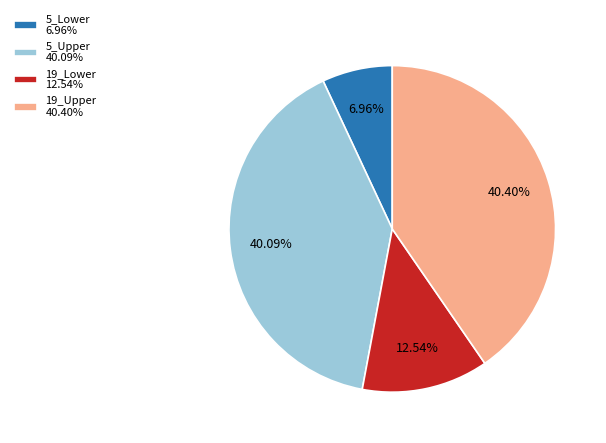

Is there a majority slice in this chart?

No